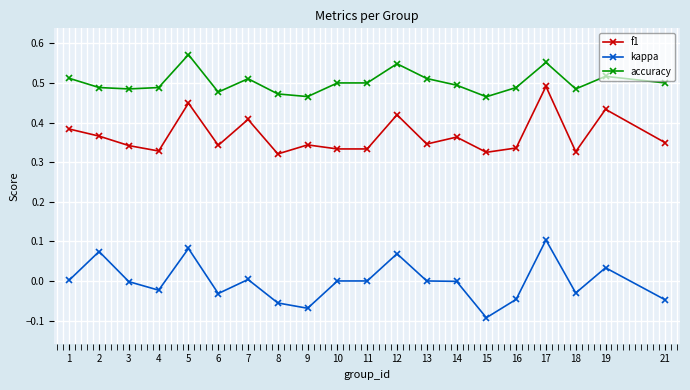

Is the value of accuracy at 12 greater than the value of f1 at 9?

Yes